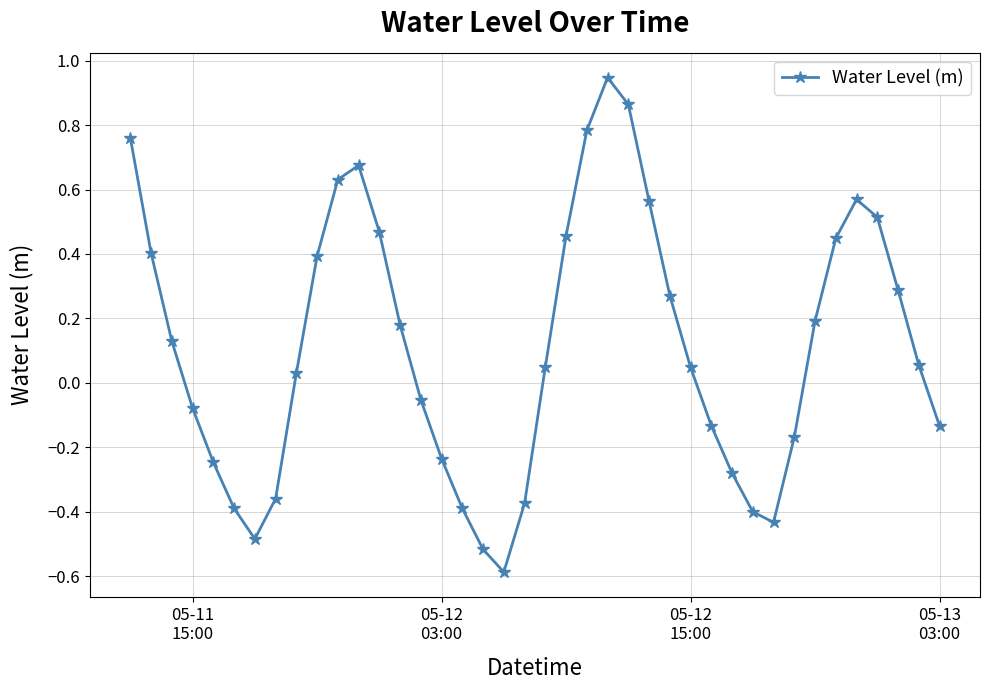

How many interior local peaks (higher than both neighbors) does the data have?

3